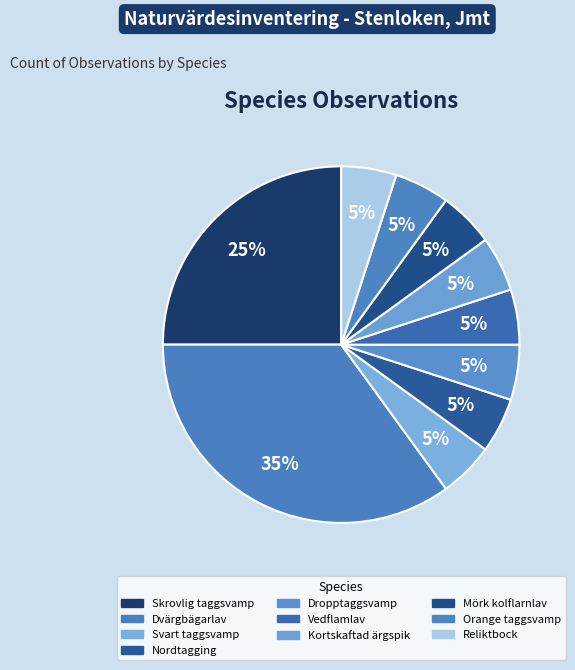

How many slices are in this pie chart?

10